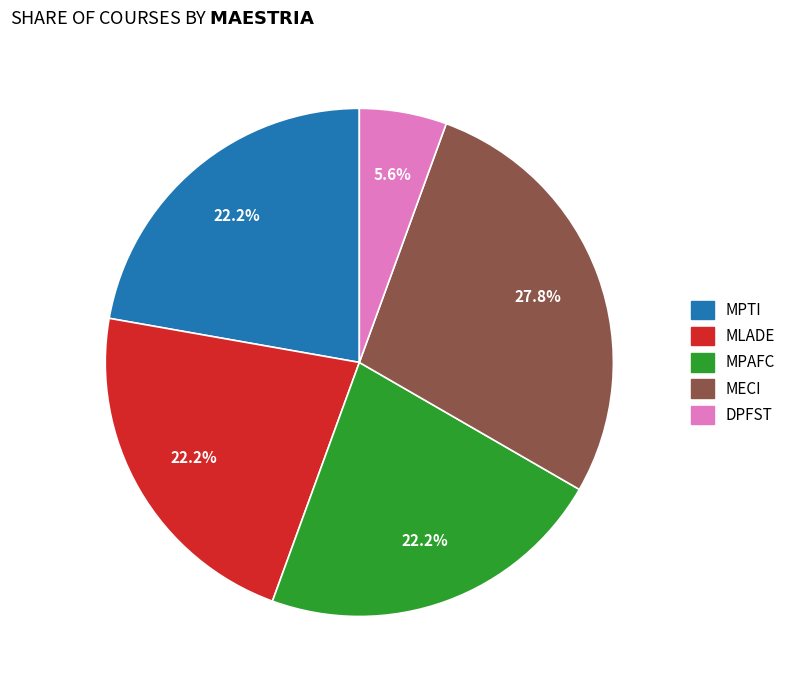

Combined, what portion of the pie is MPTI and DPFST?

27.8%